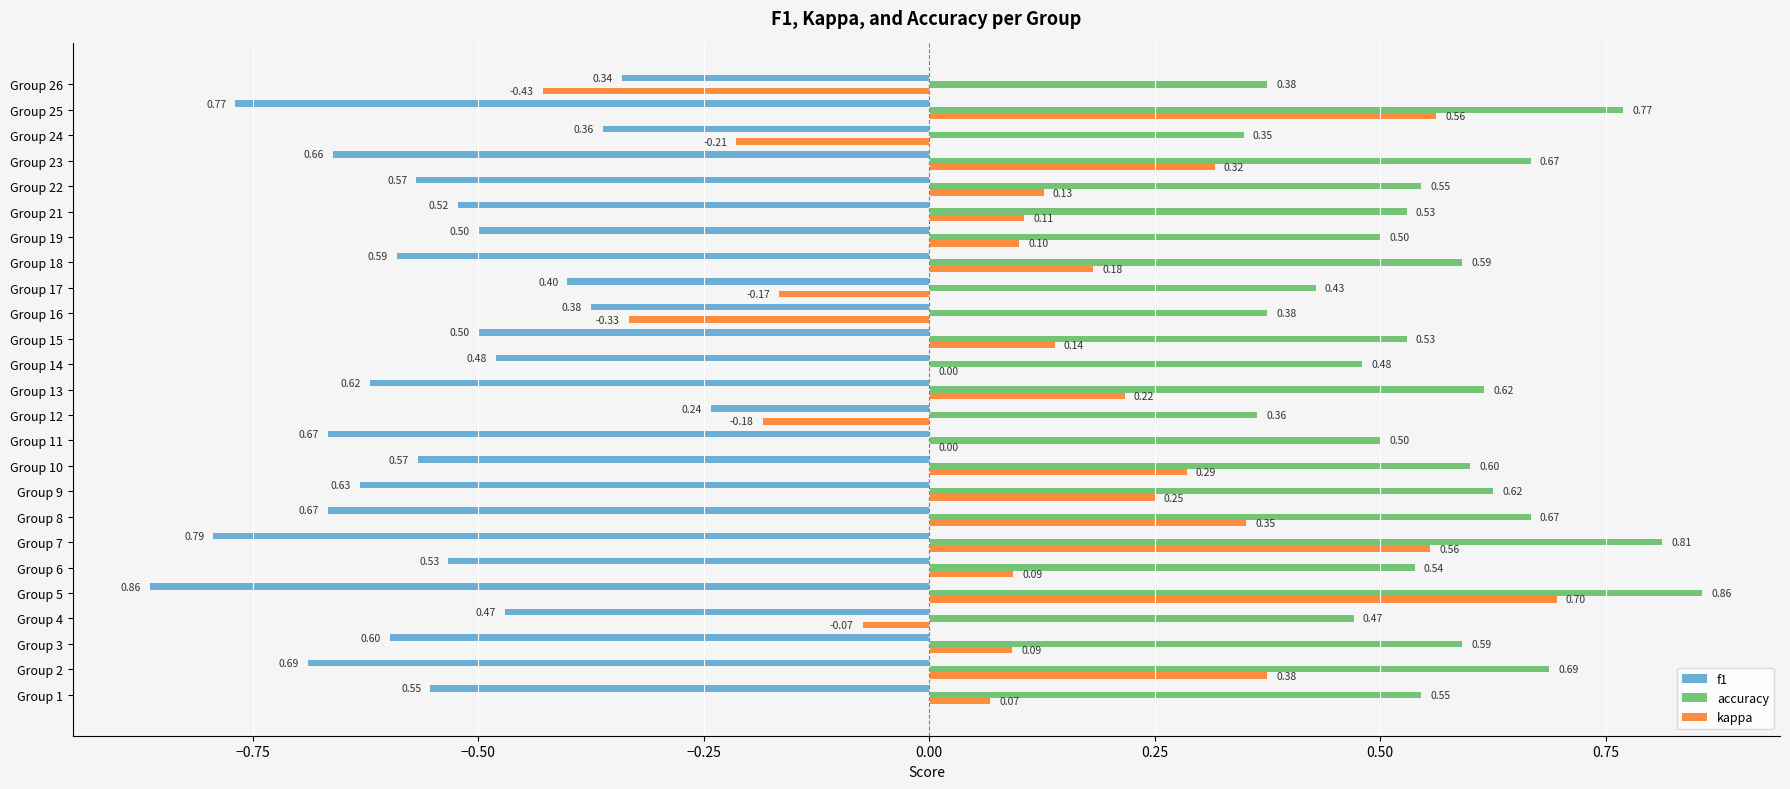

Where is accuracy nearest to the value 0?

Group 24